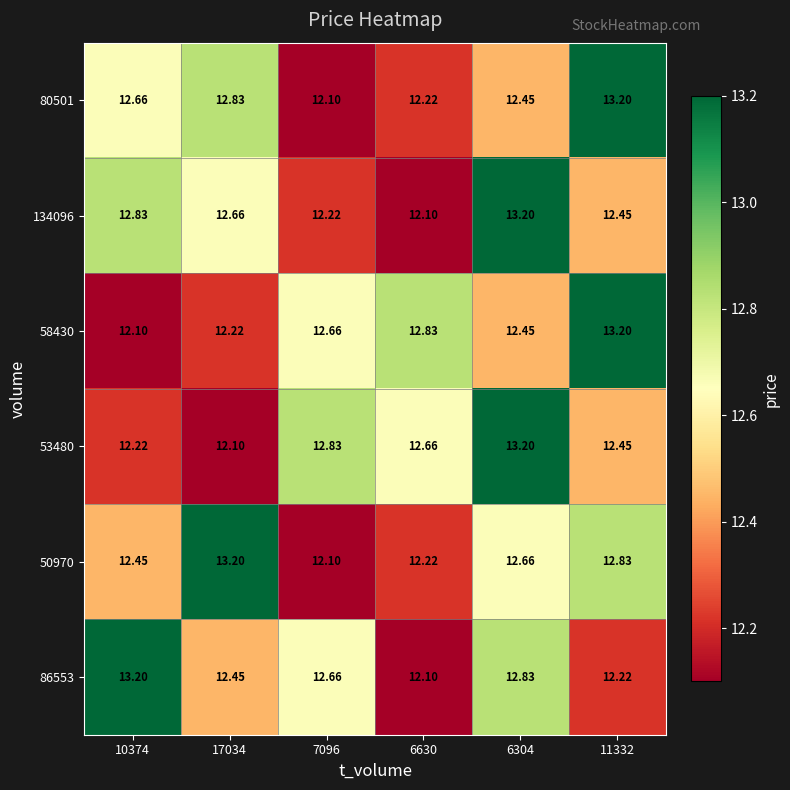

What is the greatest value displayed?

13.2